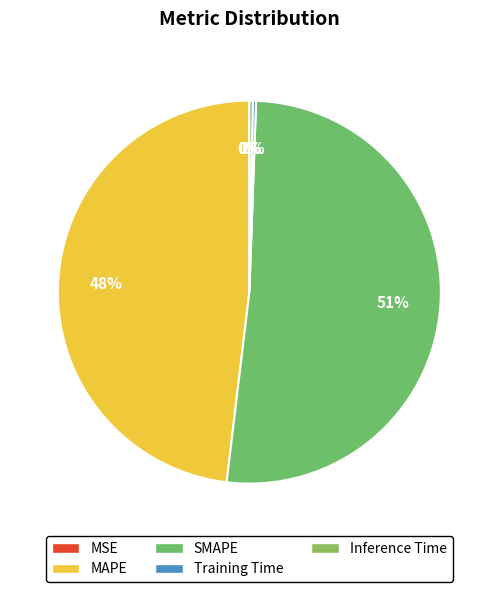

How many segments does this pie chart have?

5